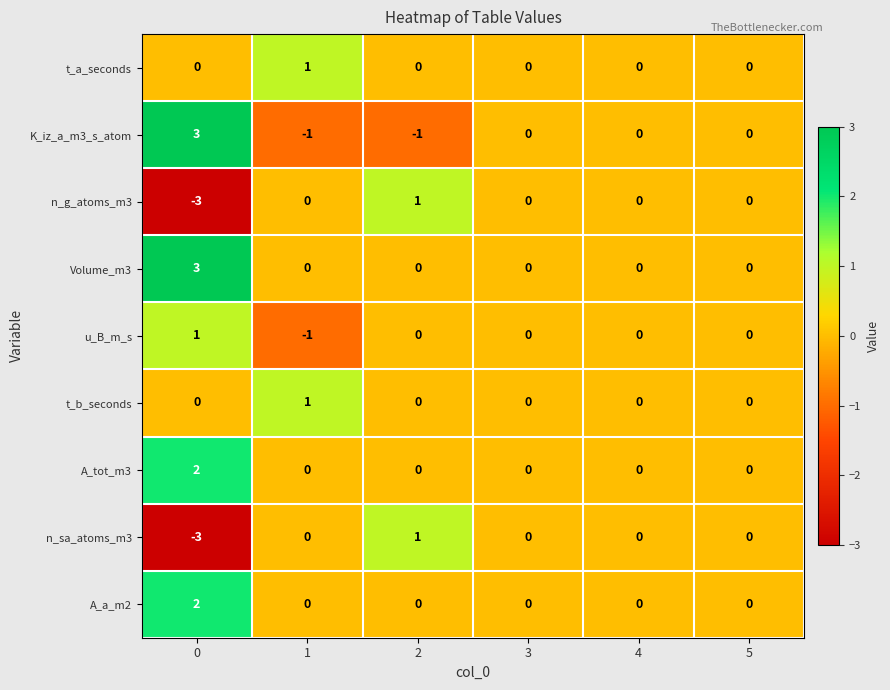

How many series are shown in this chart?

9